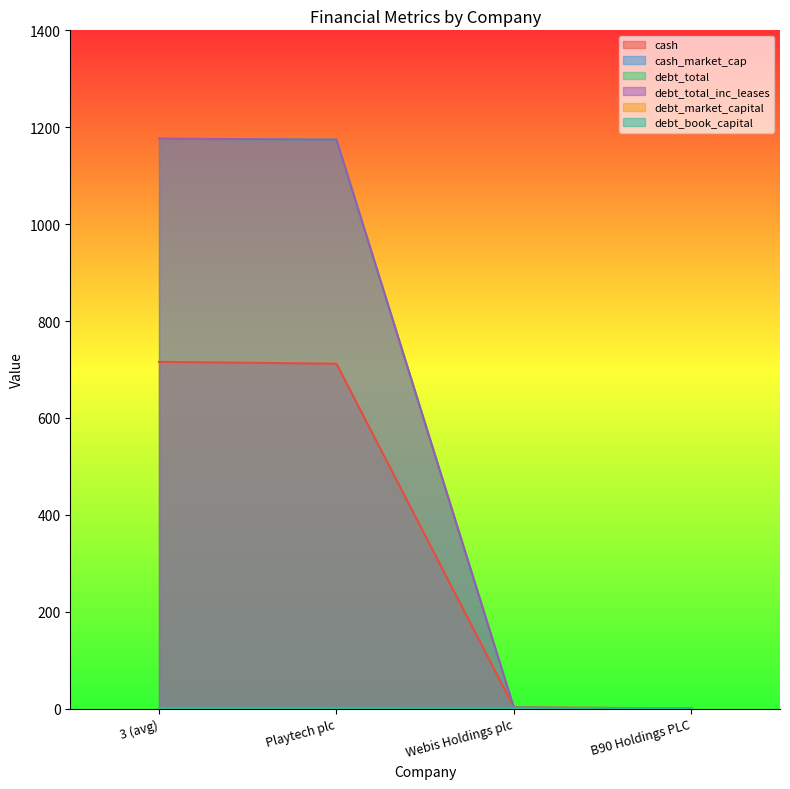

Which series has the widest spread of values?

debt_total